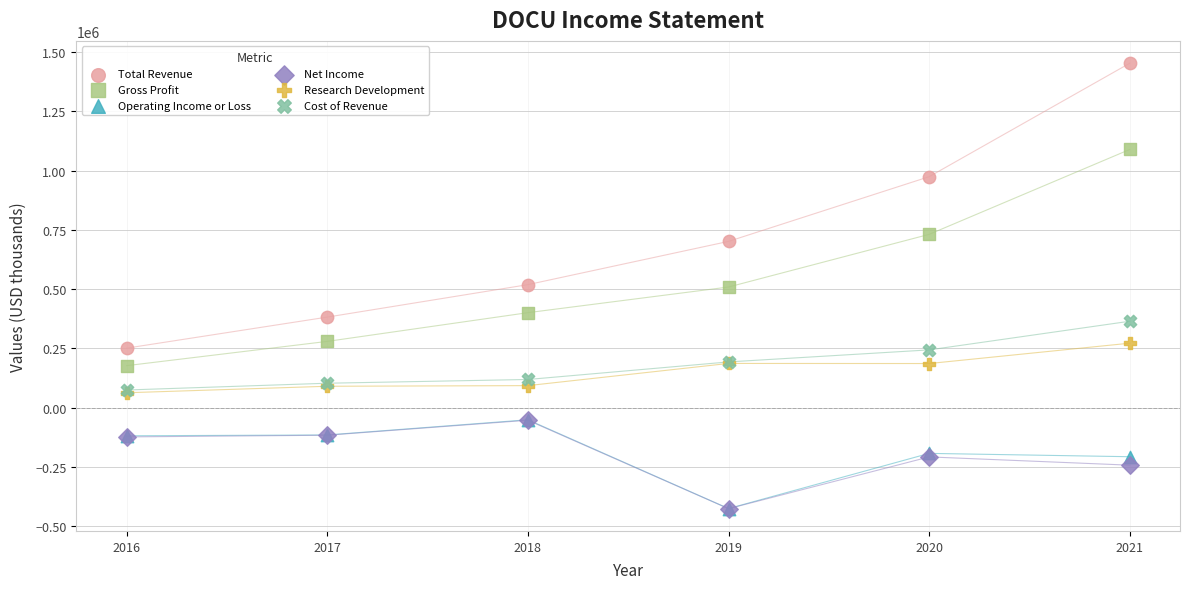

Which series has the largest Y range (max minus min)?

Total Revenue